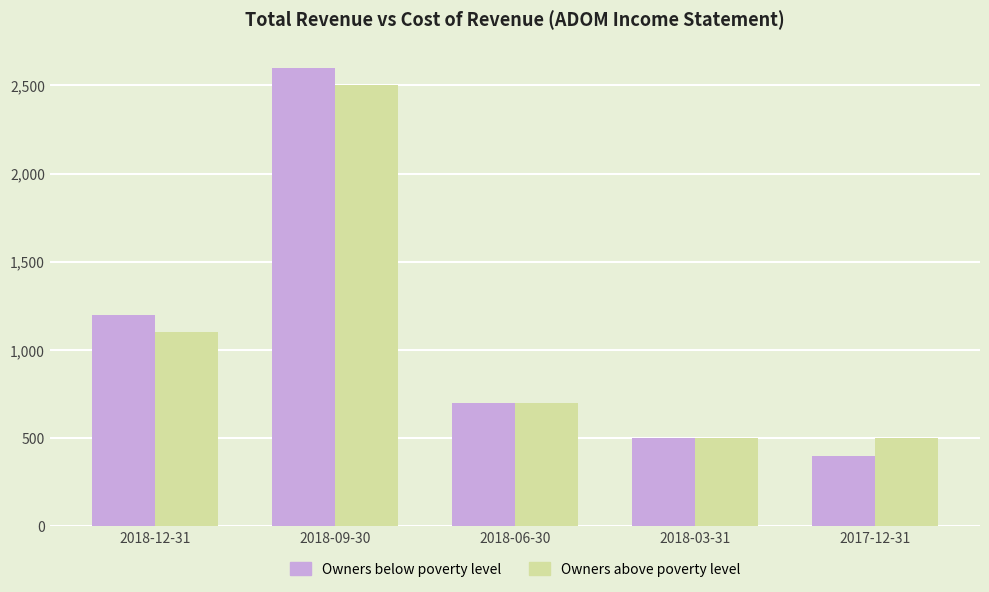

What is the lowest value of the Owners below poverty level series?

400